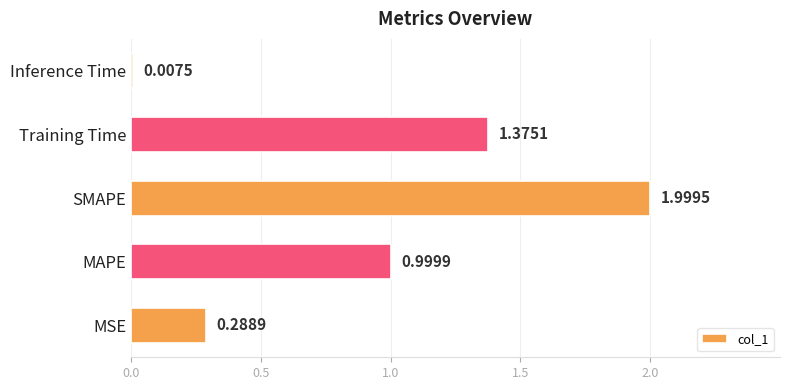

Which label corresponds to the smallest value in the chart?

Inference Time